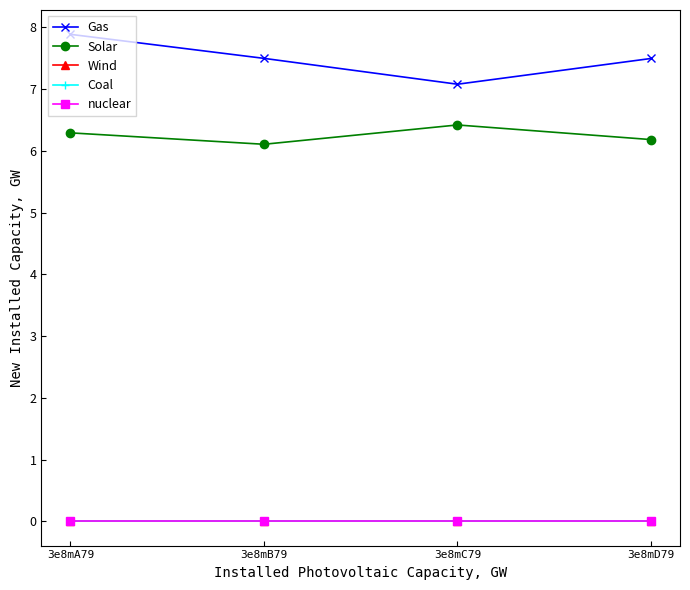

What is the label of the 4th point from the right?

3e8mA79